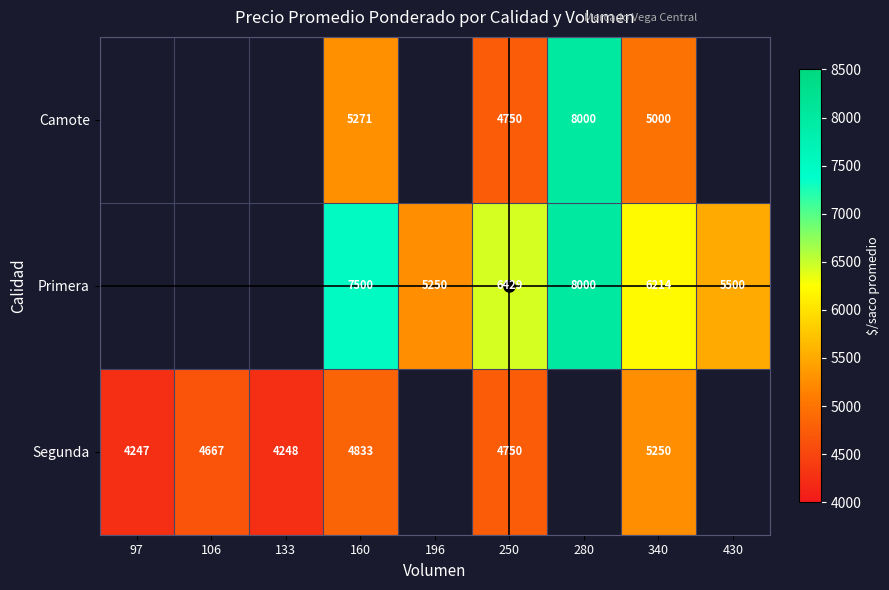

What is the spread (max minus min) of values at 160?

2667